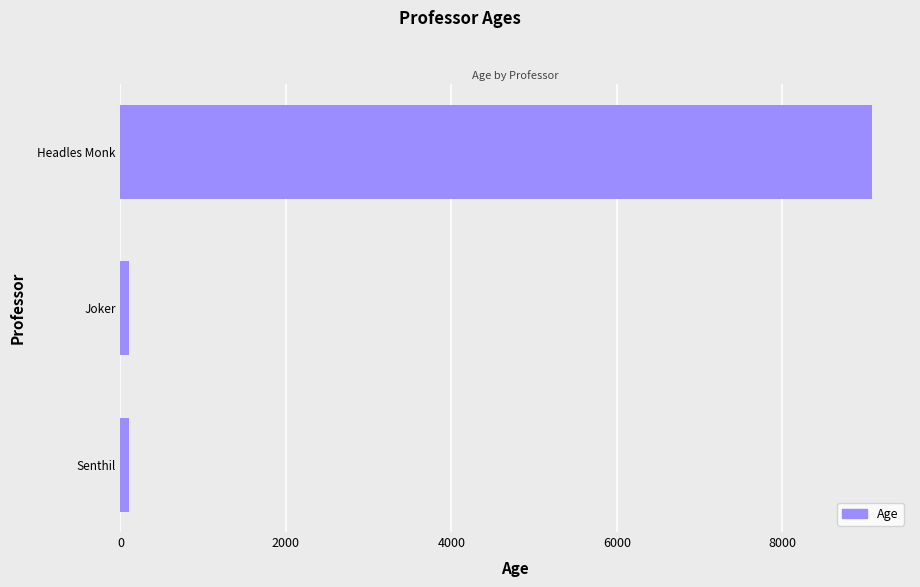

True or false: the data shows 15684 at Headles Monk.

False